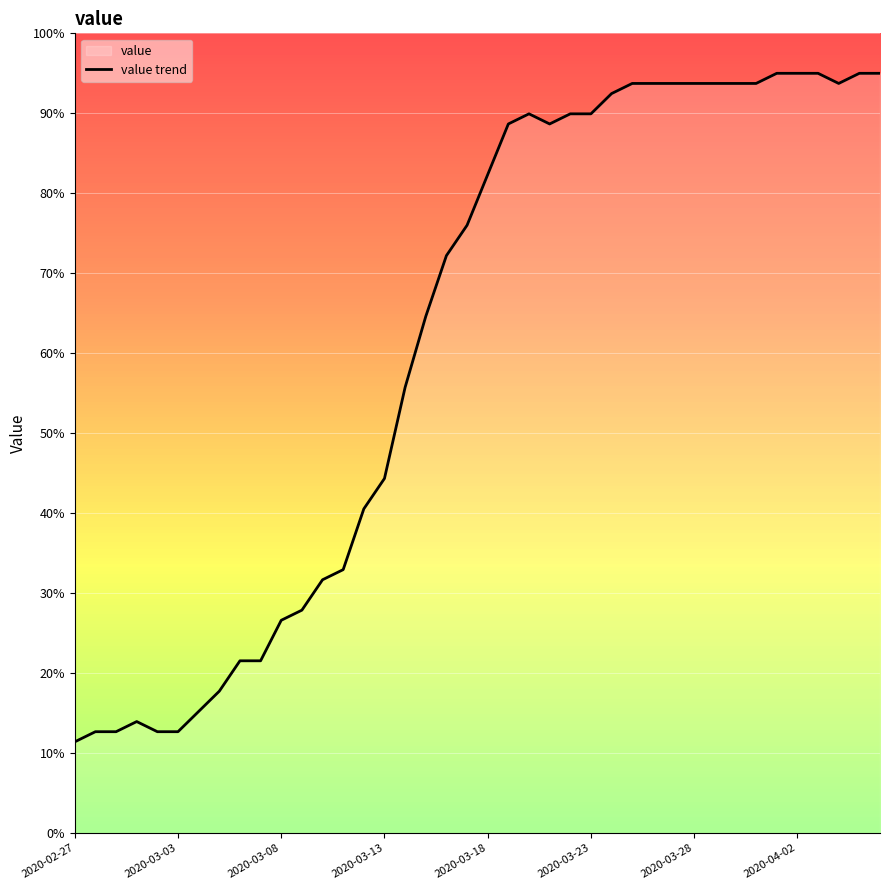

How many lines are shown in the chart?

1